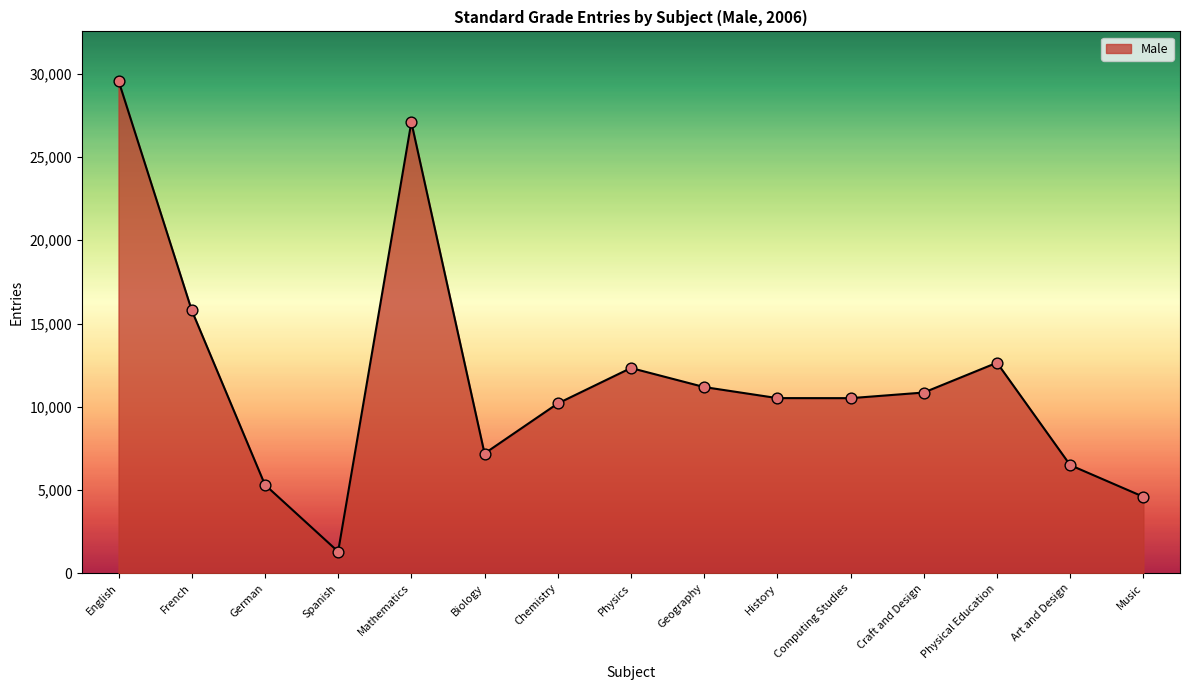

Which has a higher value, Craft and Design or Art and Design?

Craft and Design